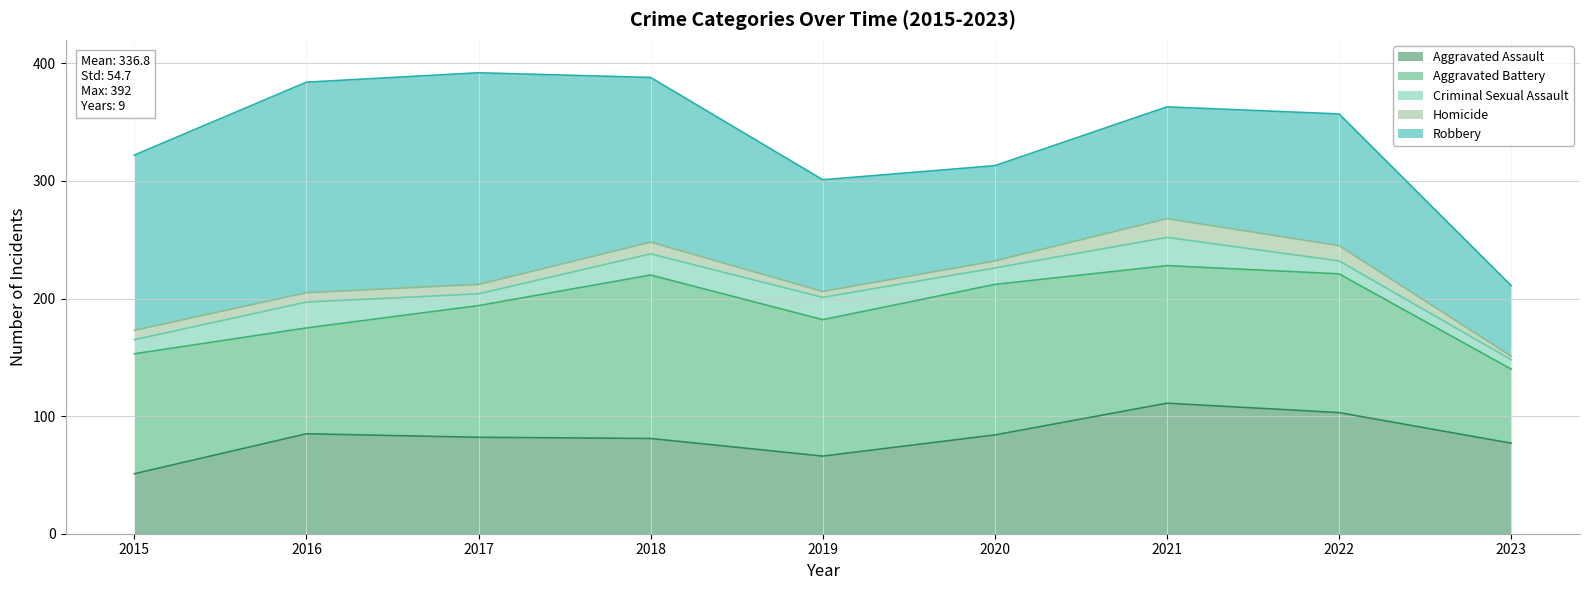

What is the minimum value shown in the chart?

3